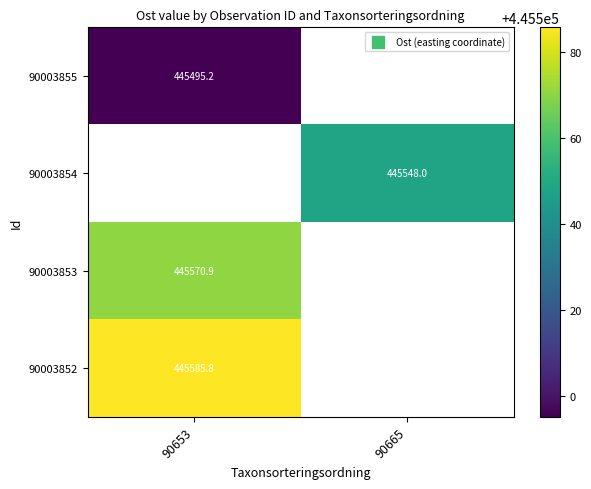

Which label corresponds to the smallest value in the chart?

90653